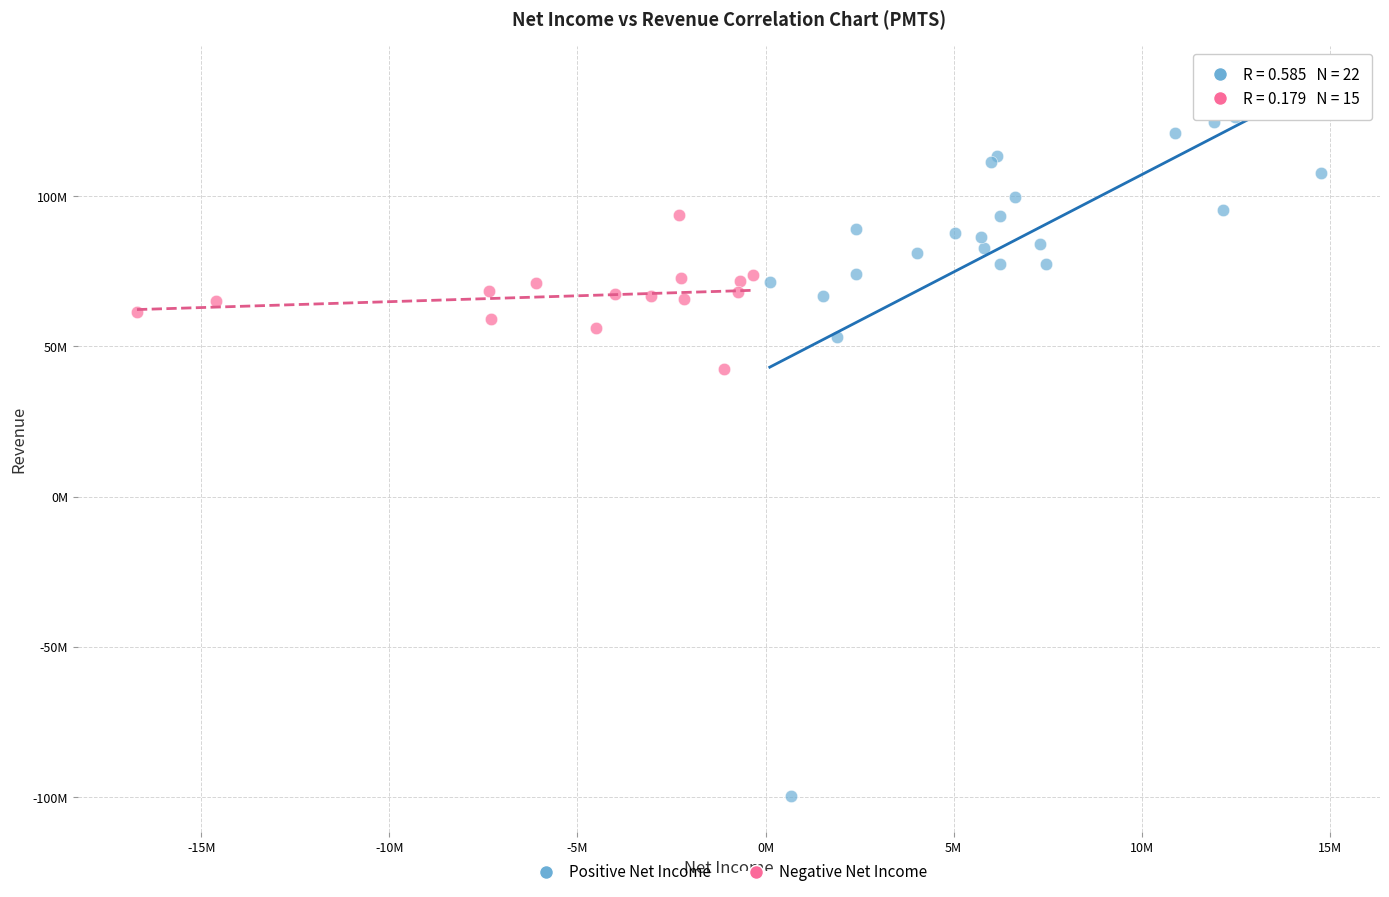

What are all the series names shown in the legend?

Positive Net Income, Negative Net Income